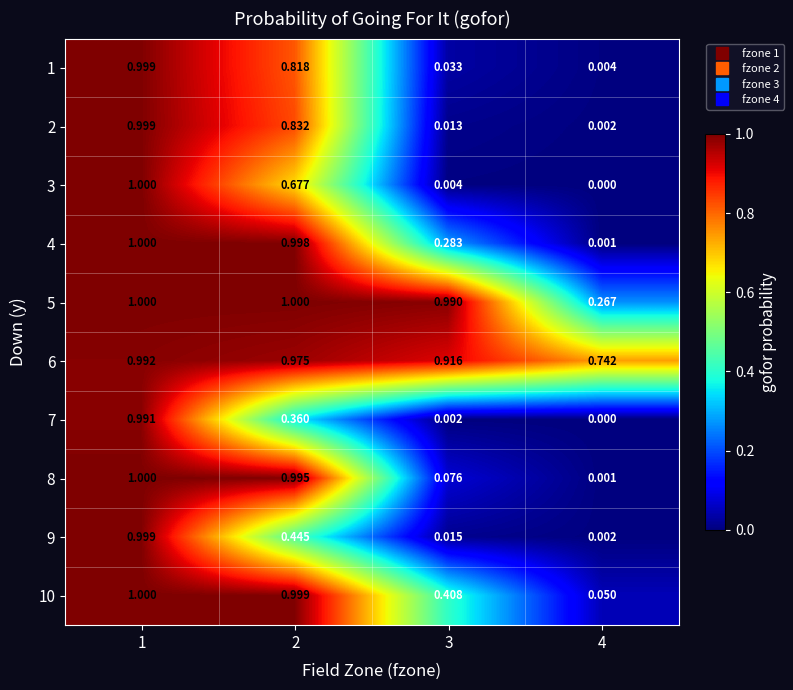

How many series are shown in this chart?

10